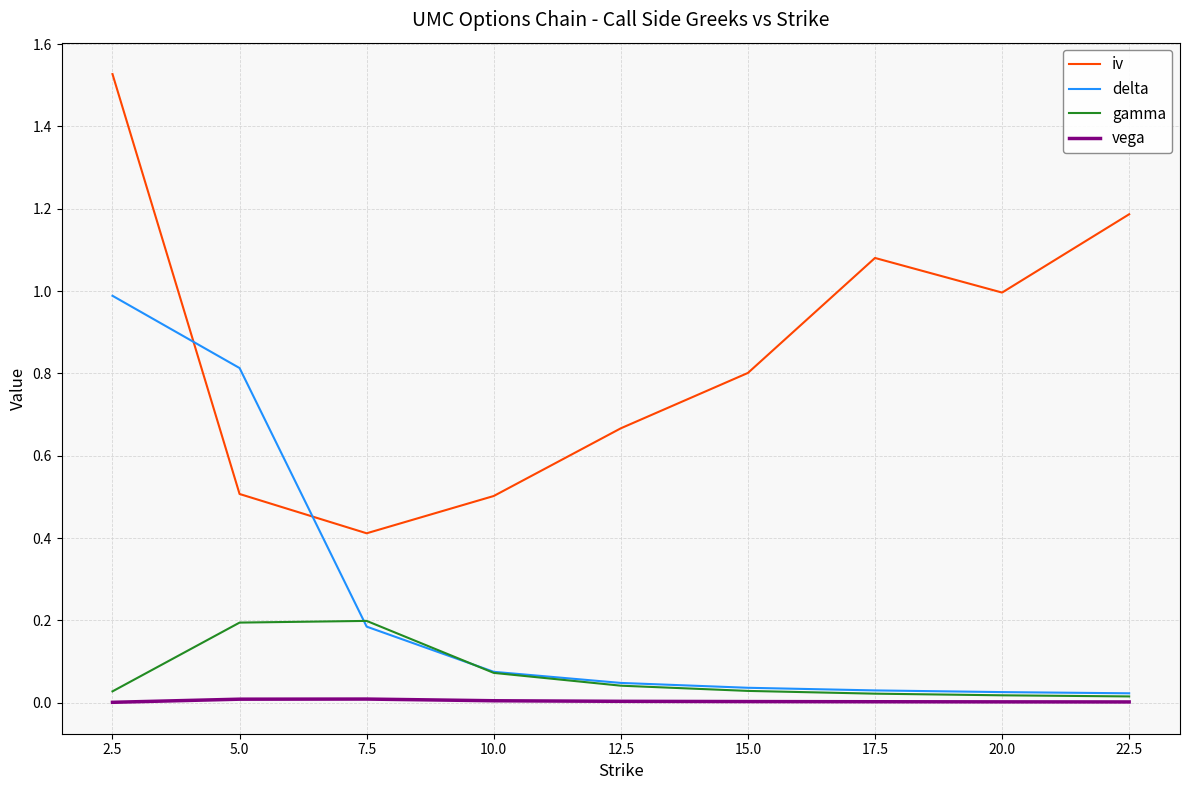

What is the total value across all series at 7.5?

0.8